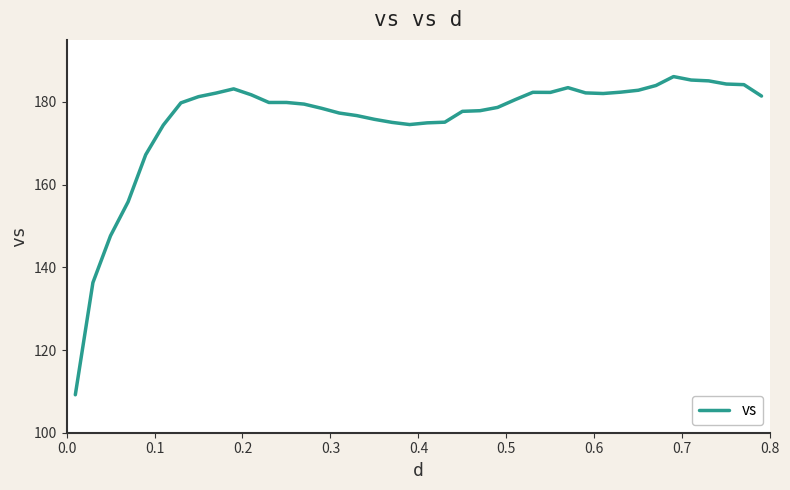

What is the minimum value shown in the chart?

109.2